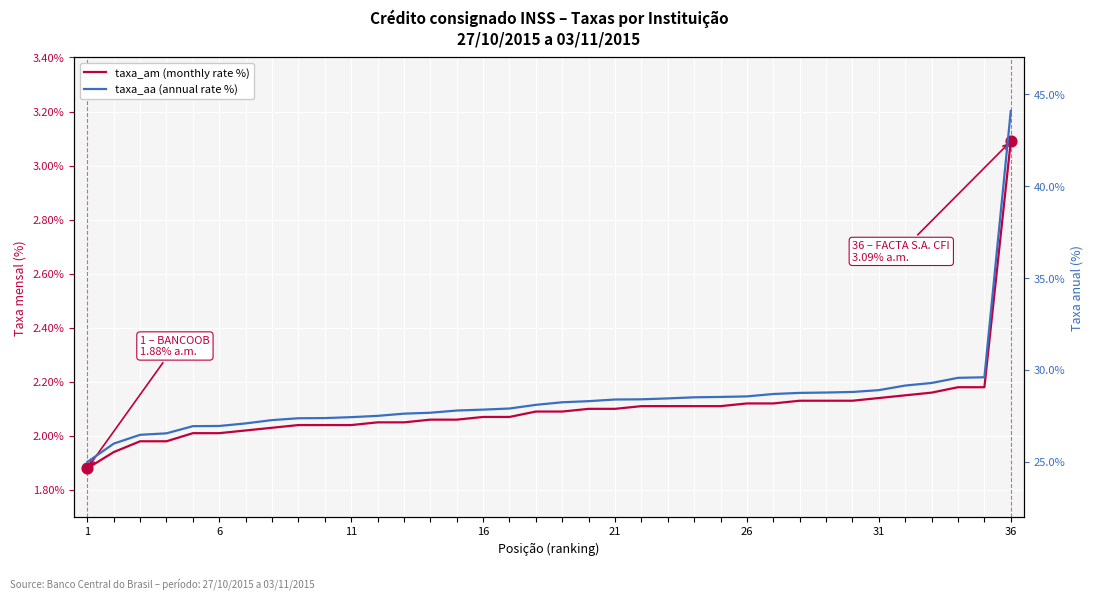

At how many categories does at least one series exceed 20?

36